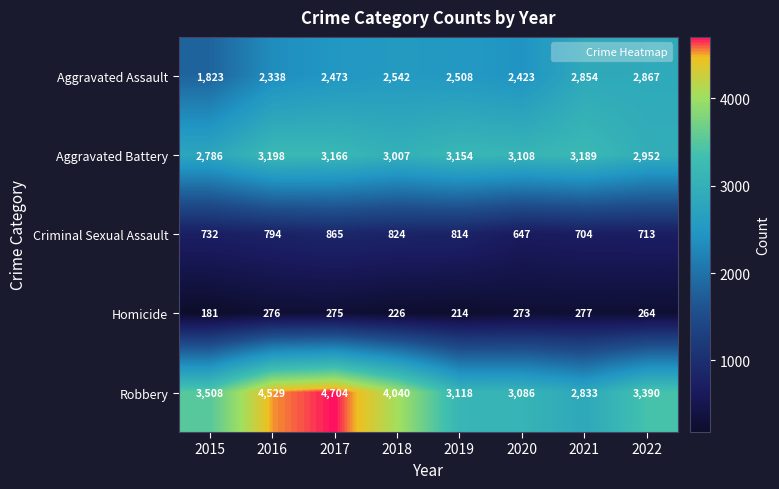

At which label is Homicide closest to 229?

2018